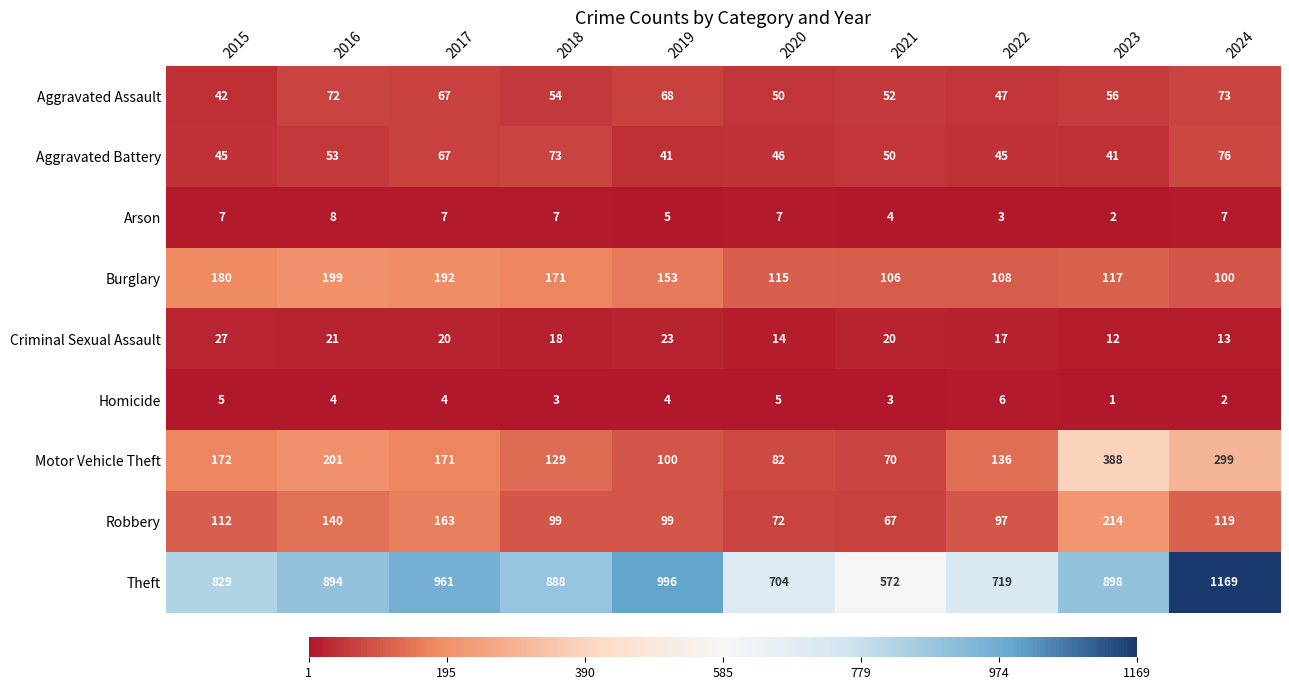

Which series changed the most between 2021 and 2024?

Theft